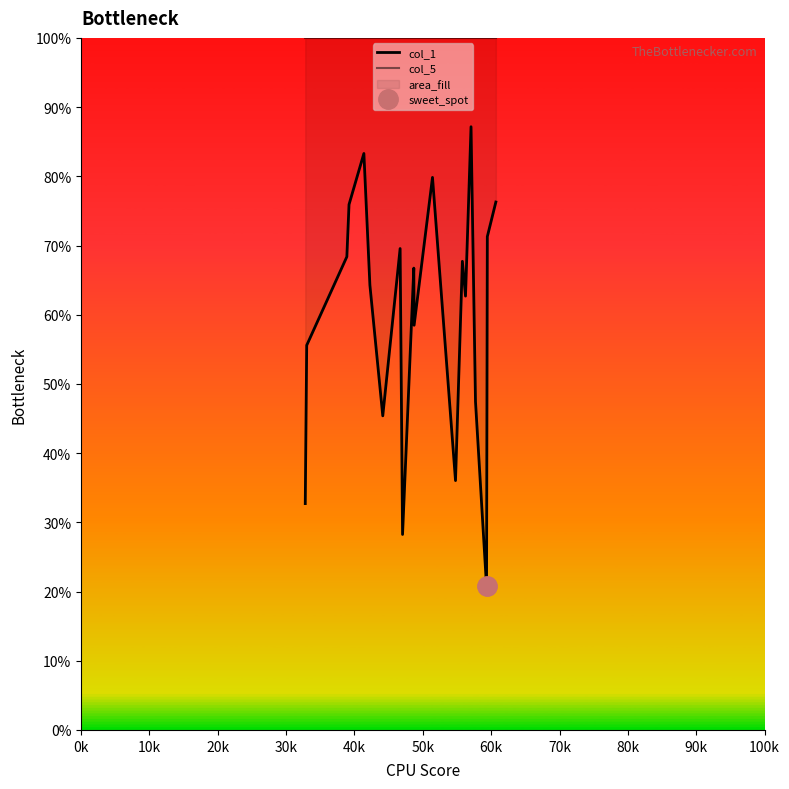

Rank the series at 30k from lowest to highest value.

col_1, col_5